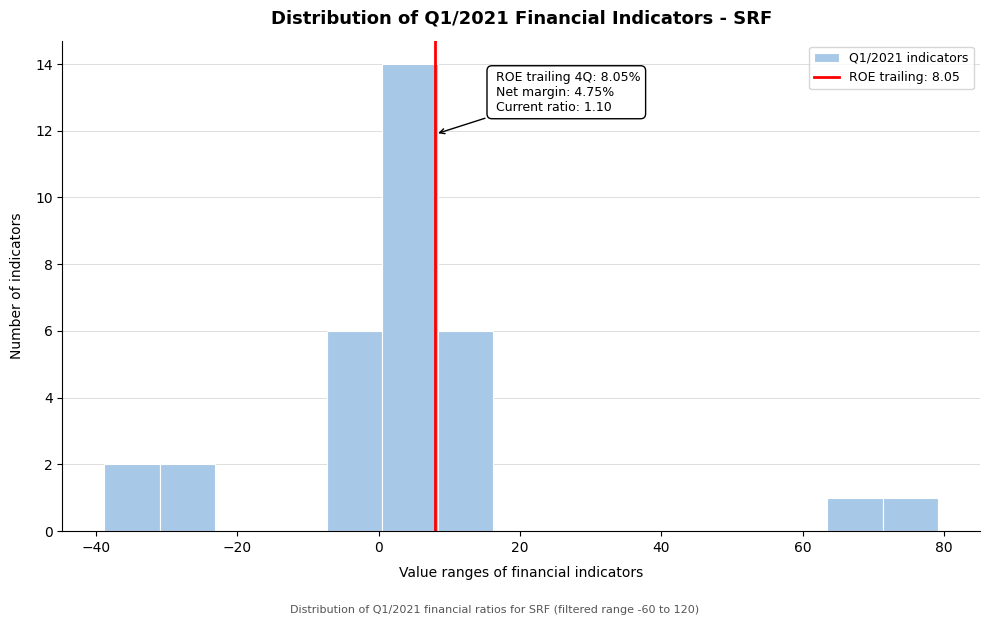

Around what value on the x-axis is the tallest bar? Give the approximate position of its centre, as read against the axis.

4